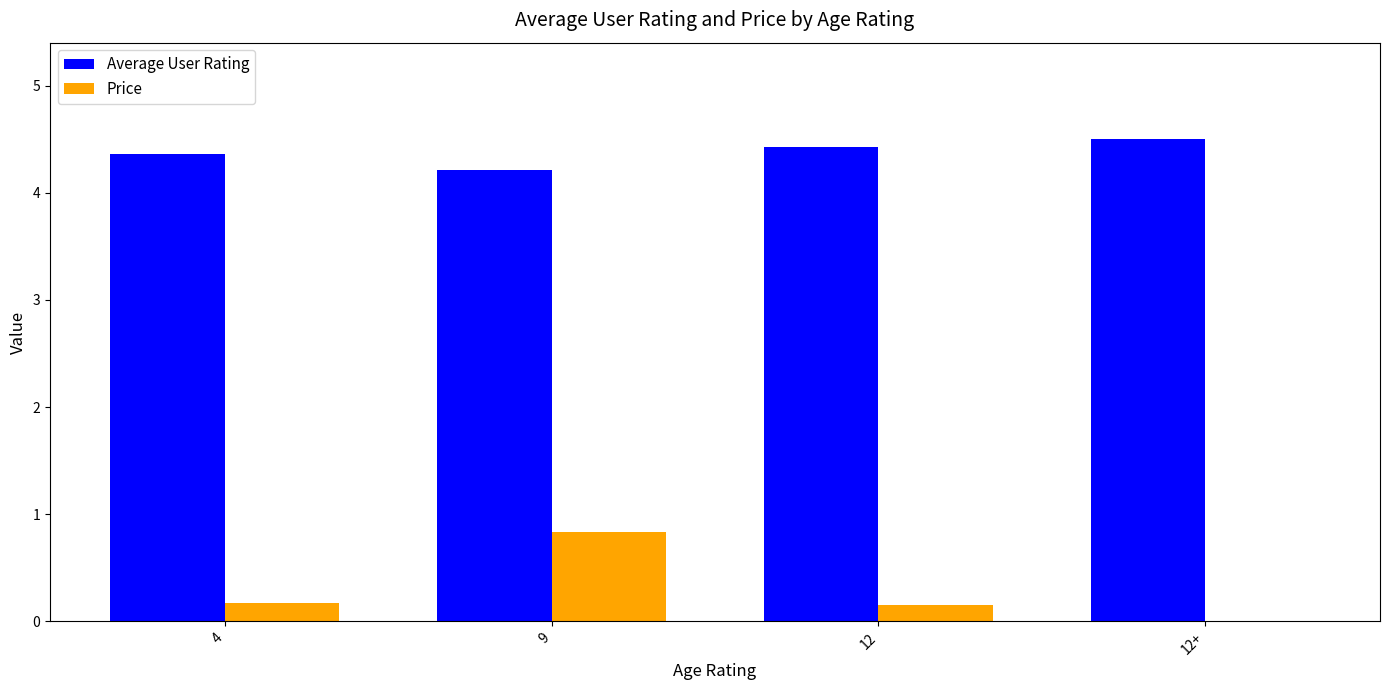

What is the highest value of the Price series?

0.8